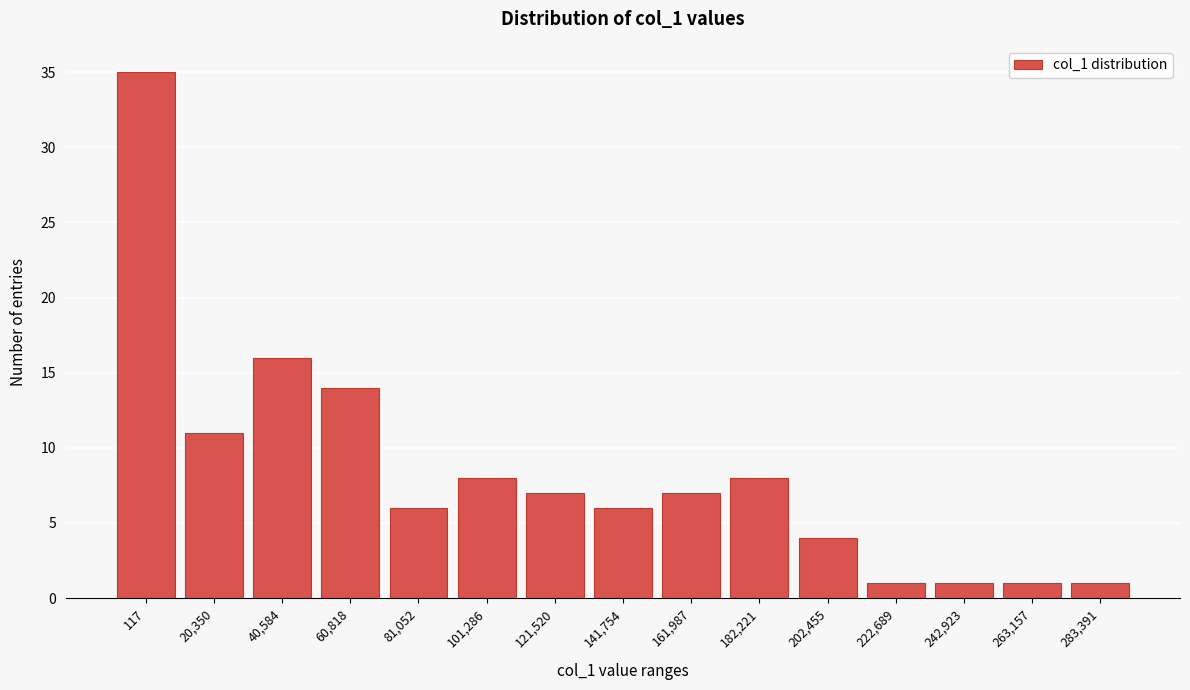

Reading left to right, extract all data points from this chart.

35	11	16	14	6	8	7	6	7	8	4	1	1	1	1